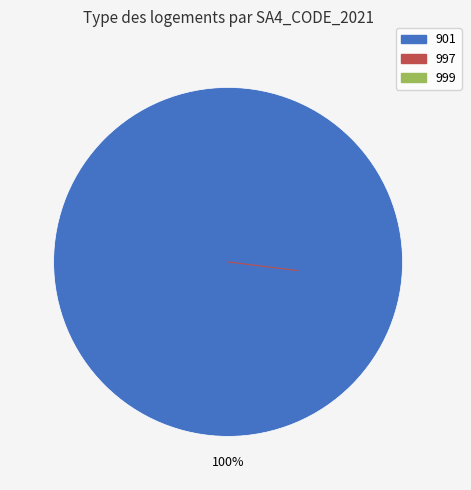

Does any single category account for the majority?

Yes